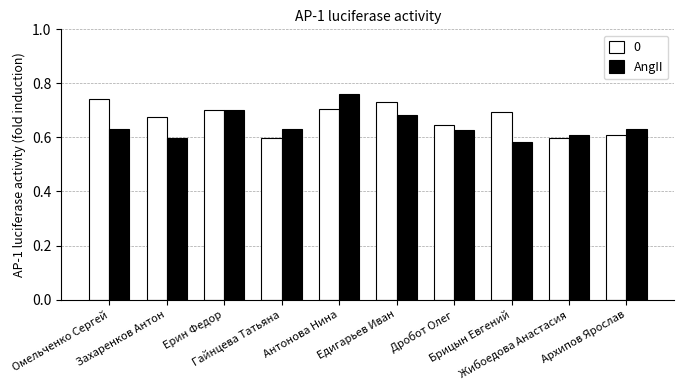

What is the sum of all AngII values?

6.5